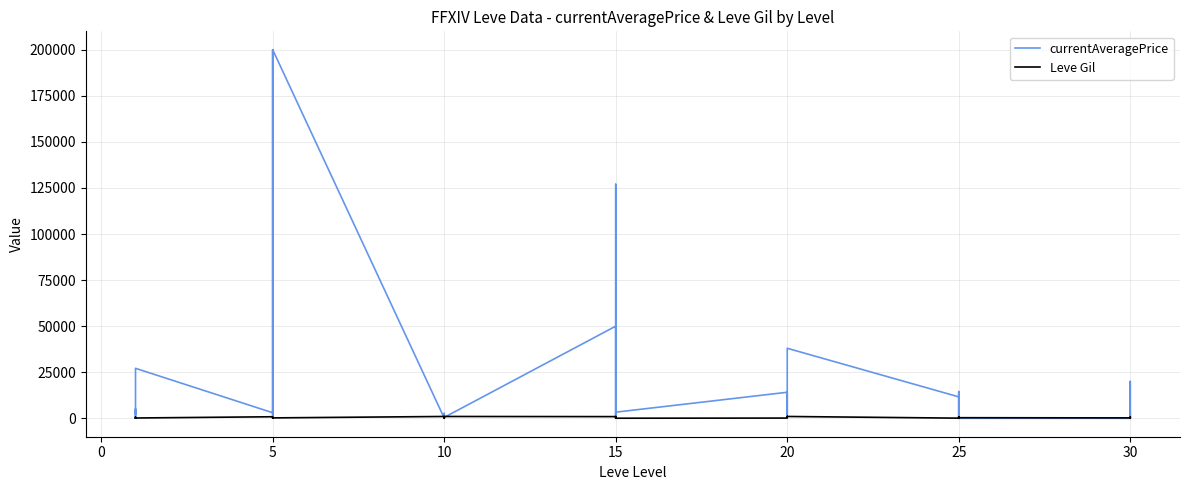

How many interior local peaks does the Leve Gil series have?

9